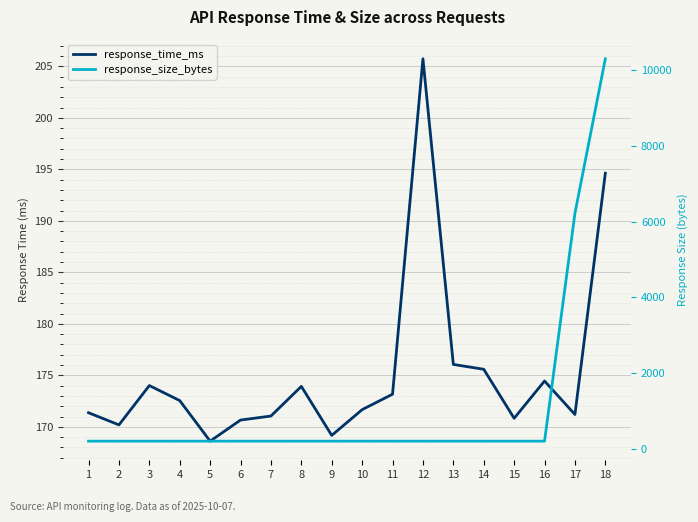

What is the sum of the response_time_ms values at 16 and 4?

347.0